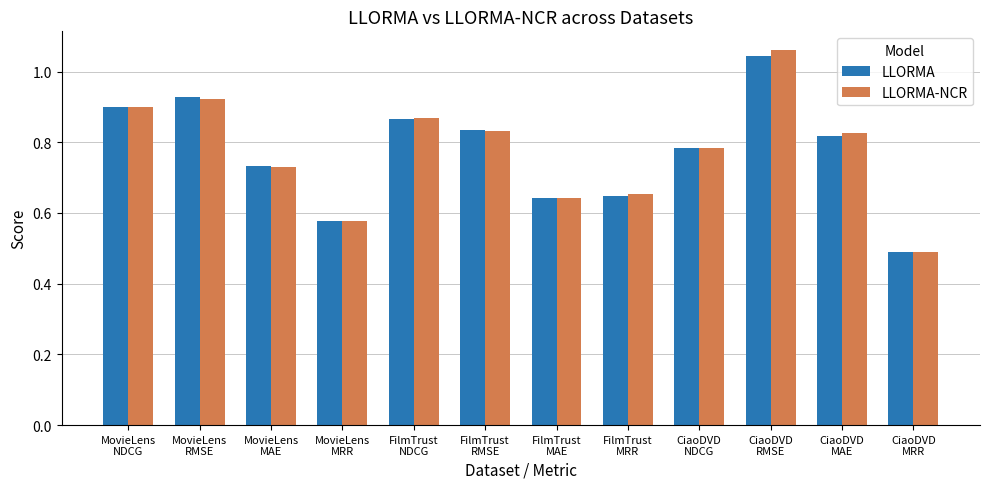

How many LLORMA-NCR values are between 0 and 1?

11